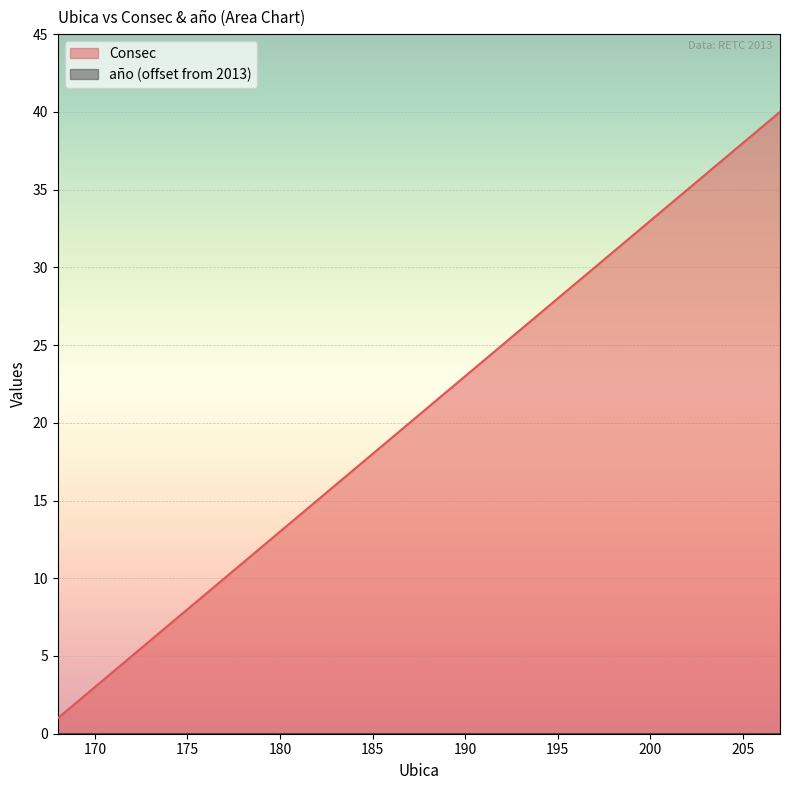

Rank the categories by value from highest to lowest.

207, 206, 205, 204, 203, 202, 201, 200, 199, 198, 197, 196, 195, 194, 193, 192, 191, 190, 189, 188, 187, 186, 185, 184, 183, 182, 181, 180, 179, 178, 177, 176, 175, 174, 173, 172, 171, 170, 169, 168